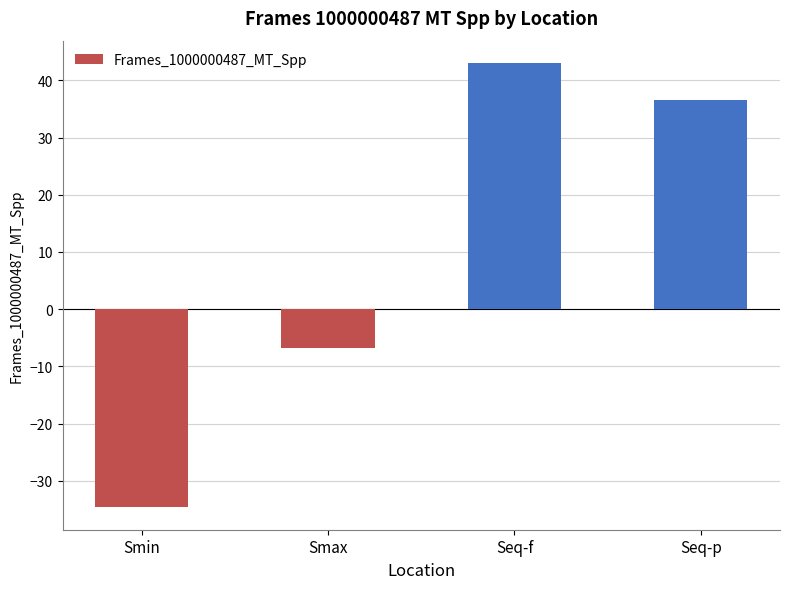

What is the difference between the values at Seq-p and Smin?

71.2